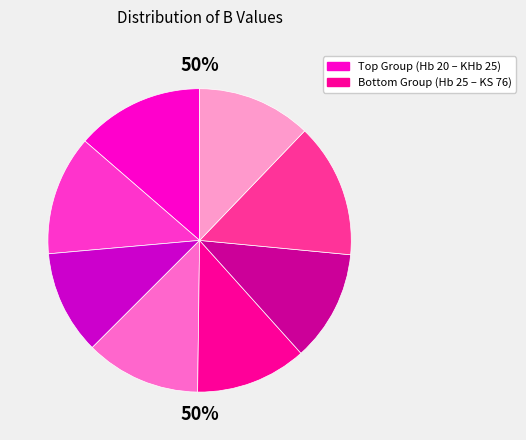

To the nearest percent, what percentage of the pie is KHb 30?

12%